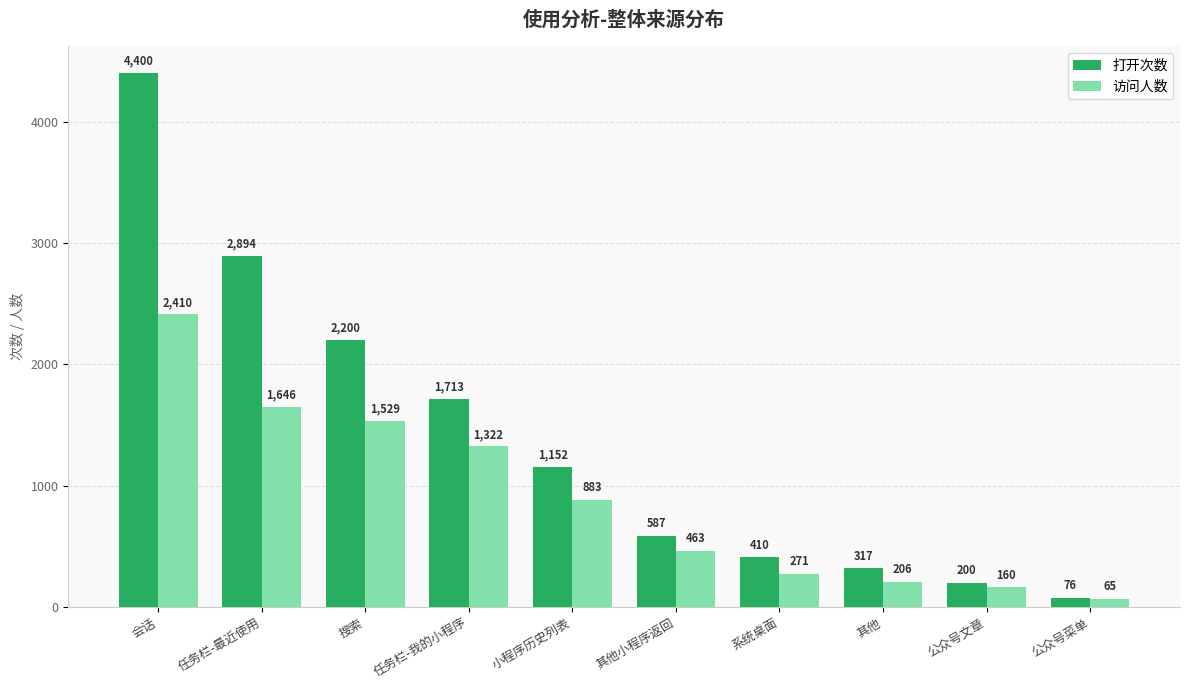

Read the 访问人数 value at 任务栏-我的小程序, to the nearest 50.

1300